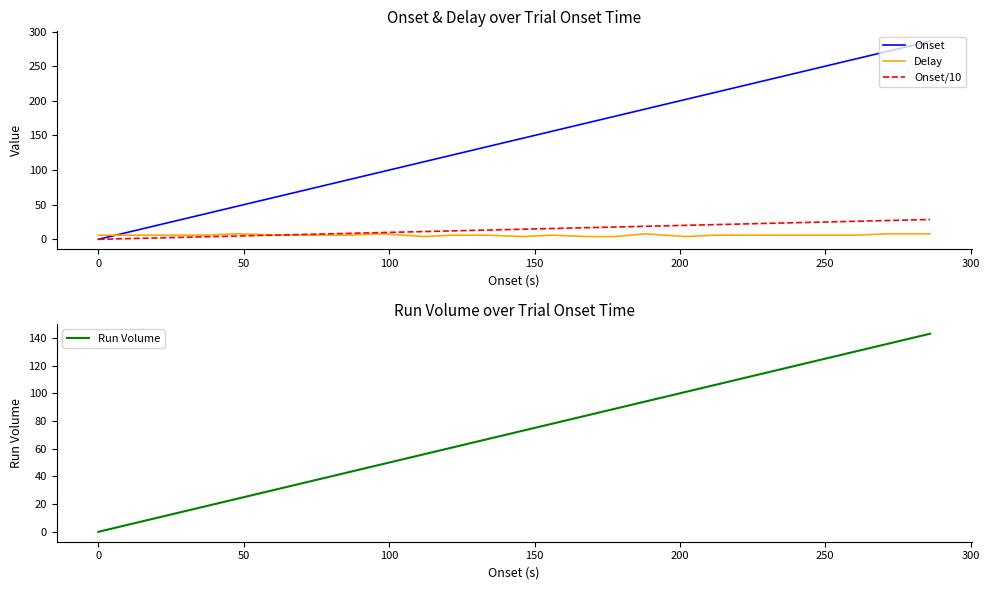

After their last crossing, which series has the higher values: Onset/10 or Delay?

Onset/10